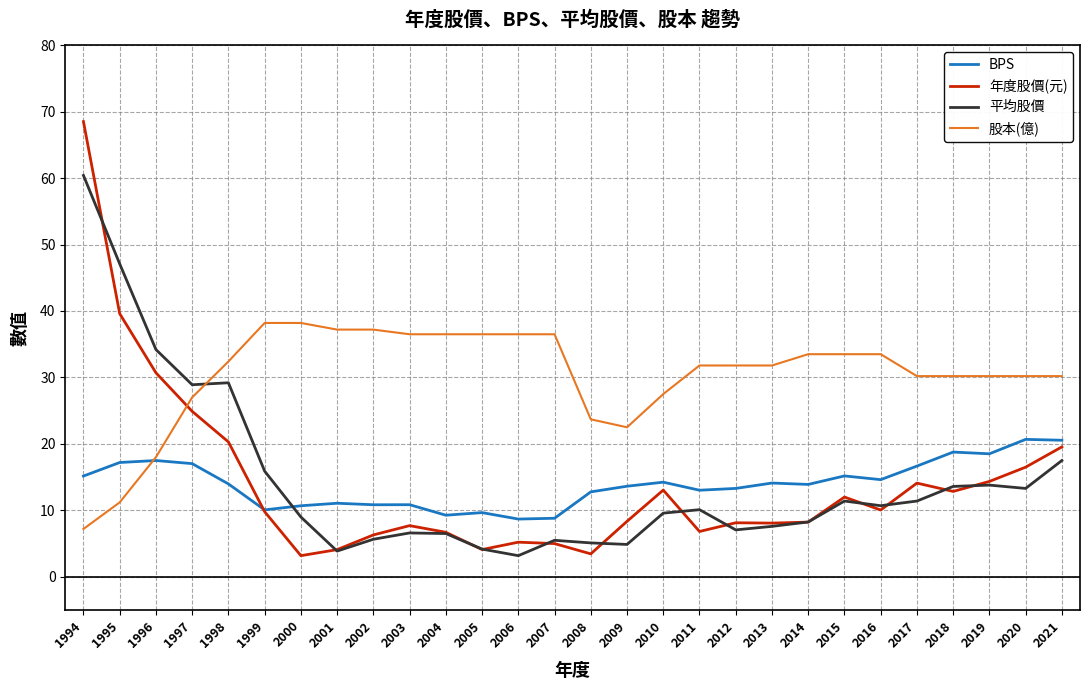

Which category has the highest value in the 平均股價 series?

1994